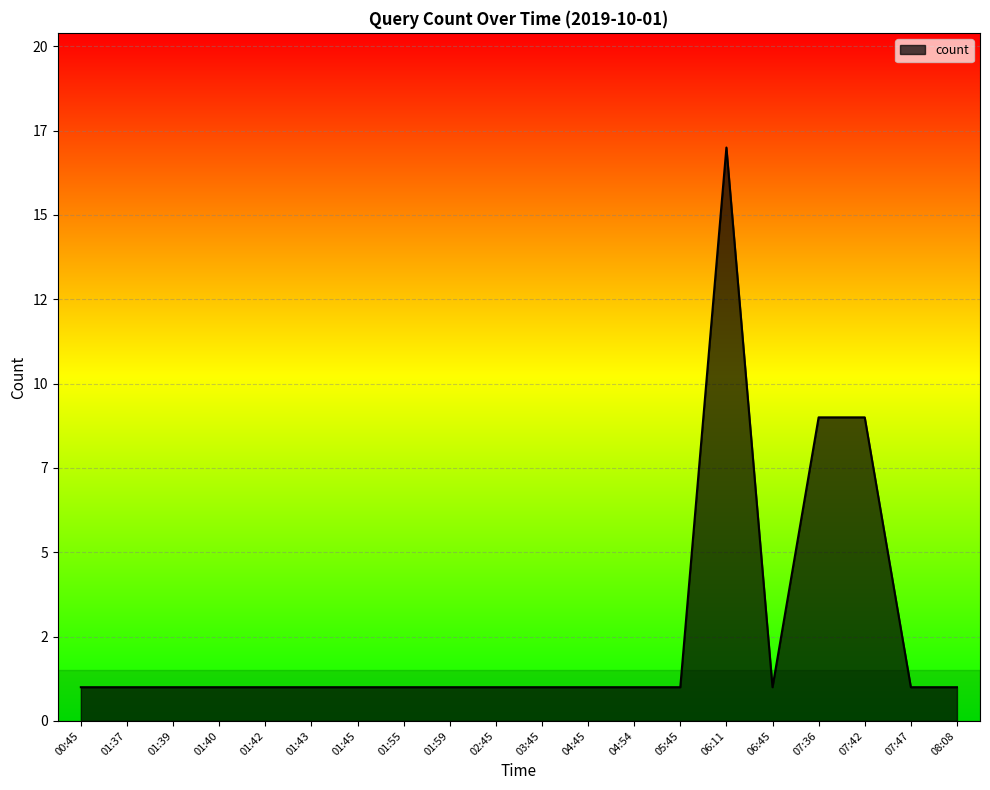

Between 06:45 and 02:45, which is larger?

06:45